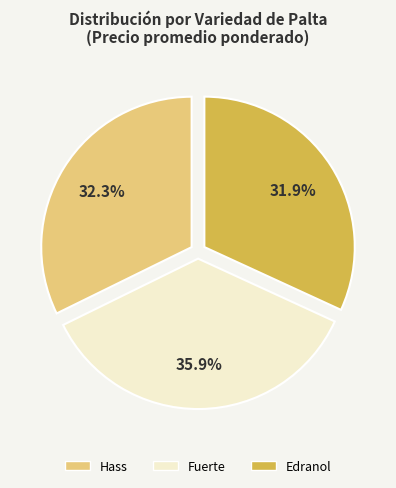

What percentage do Edranol and Fuerte together represent?

67.7%